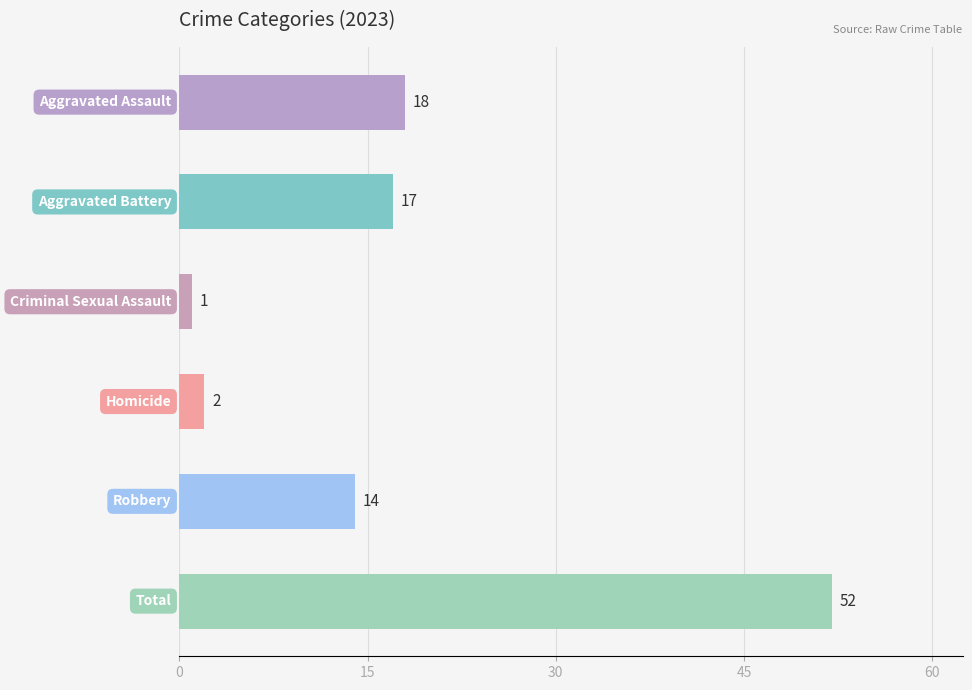

What is the sum of all values?

104